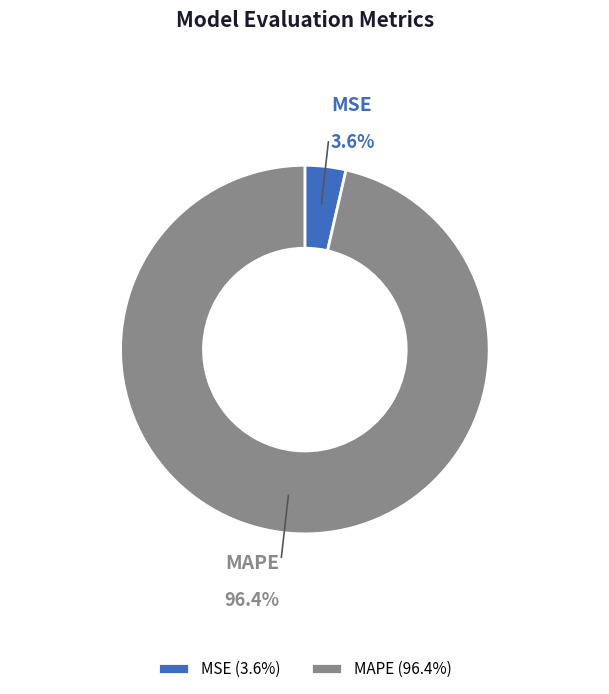

Which slice is the smallest?

MSE